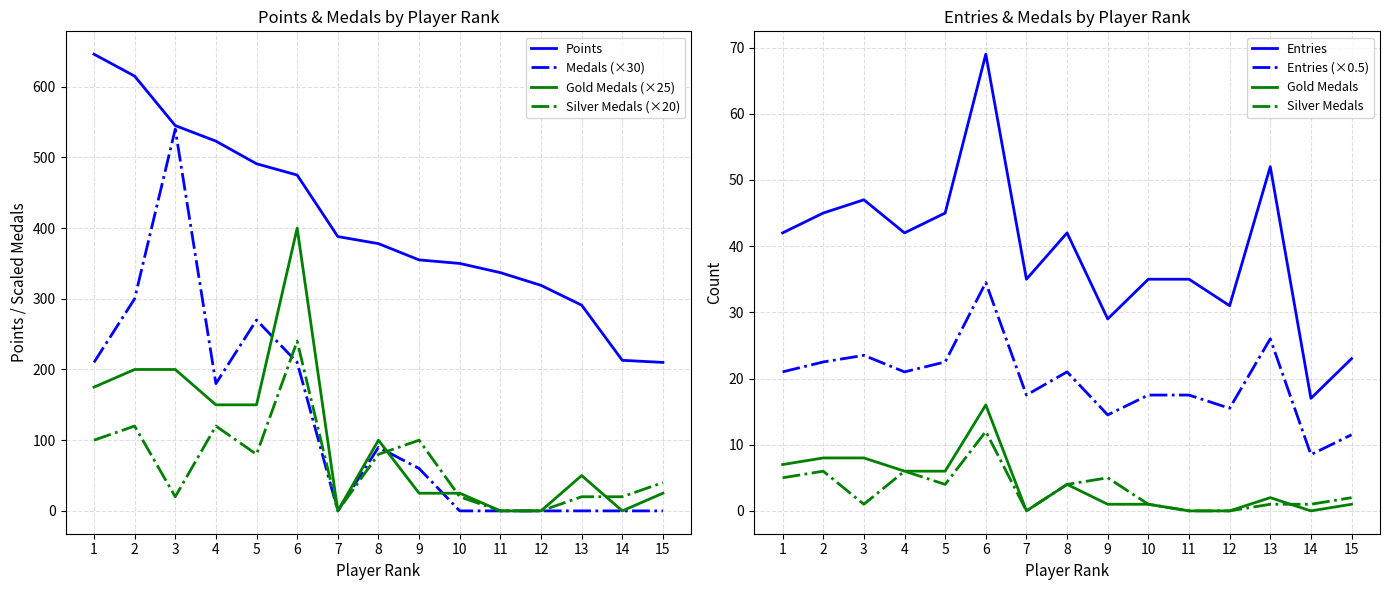

True or false: Gold Medals (×25) and Points cross at least once.

False